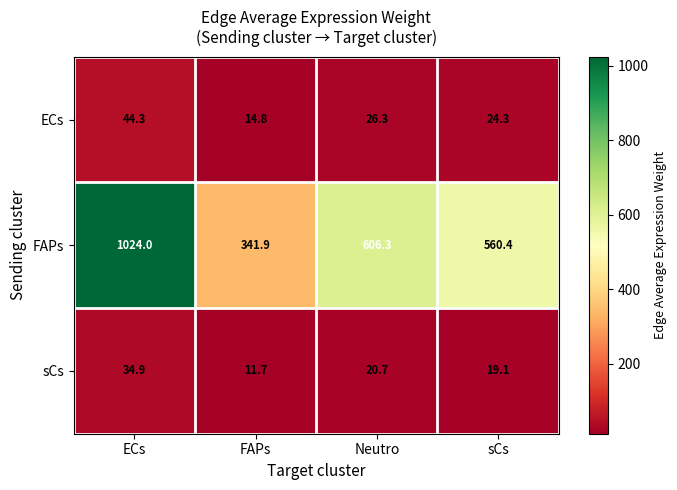

What is the greatest value displayed?

1024.0